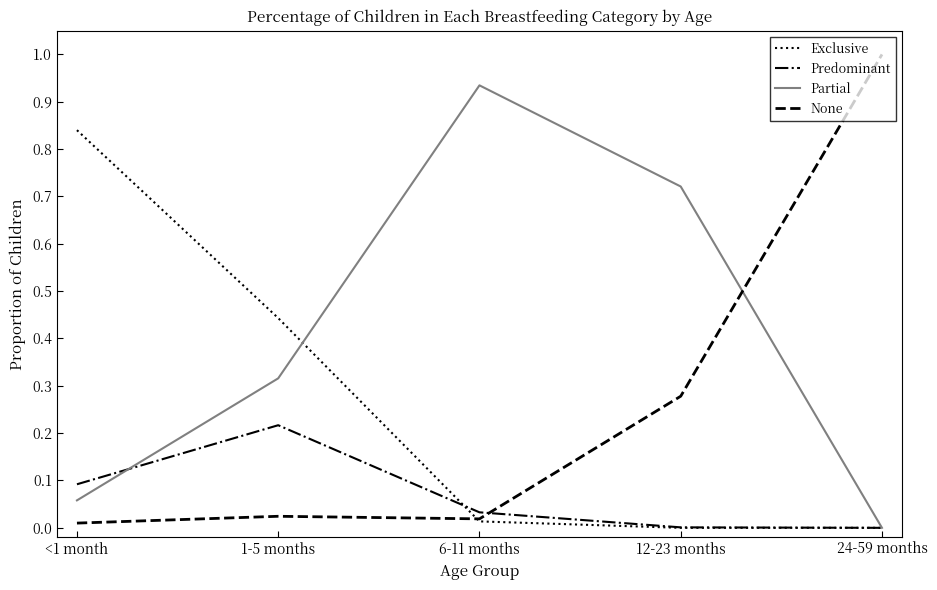

True or false: None and Predominant intersect in this chart.

True